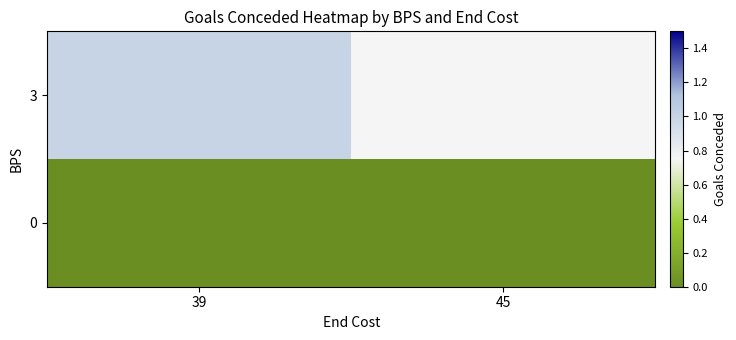

Is the value of 3 at 39 greater than the value of 0 at 45?

Yes